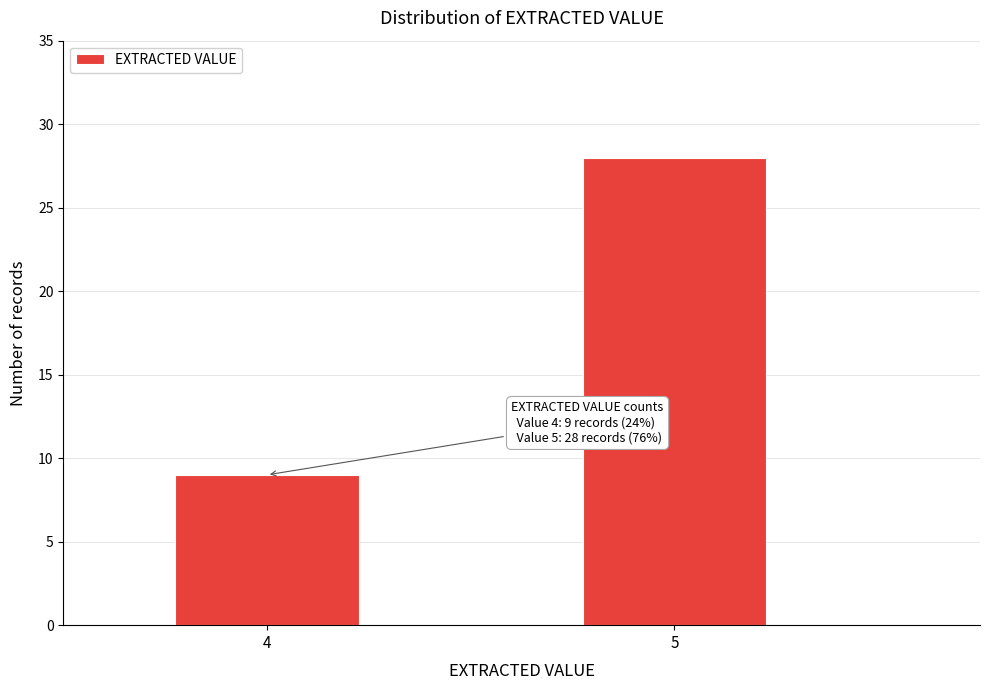

Reading left to right, extract all data points from this chart.

4=9	5=28